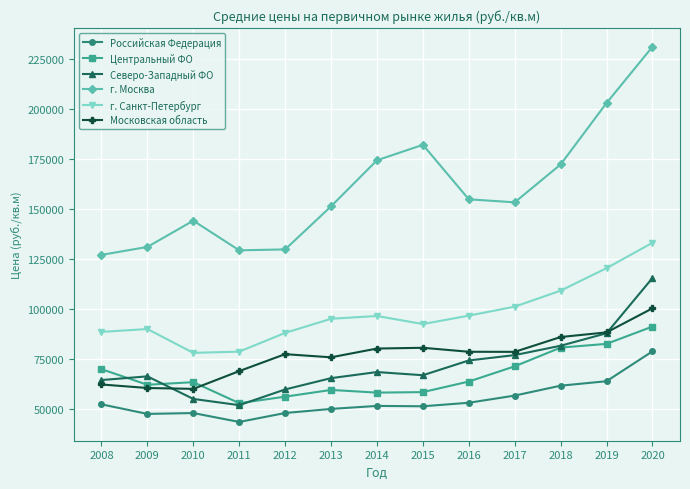

True or false: Московская область and г. Москва cross at least once.

False